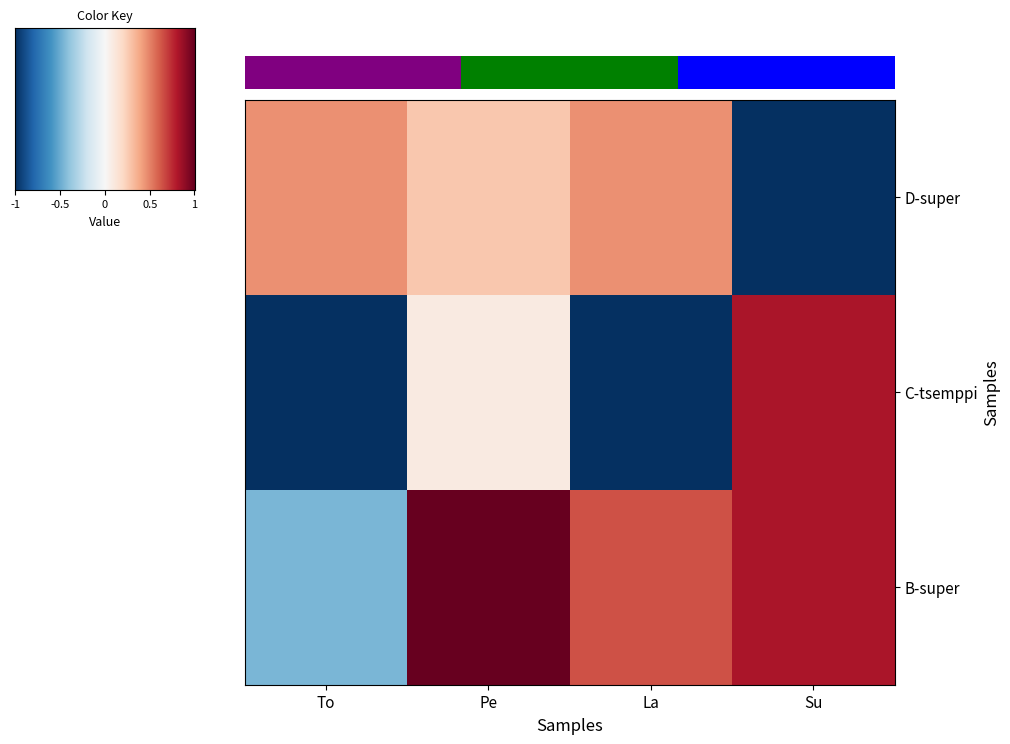

At which label does C-tsemppi first exceed 0?

Pe